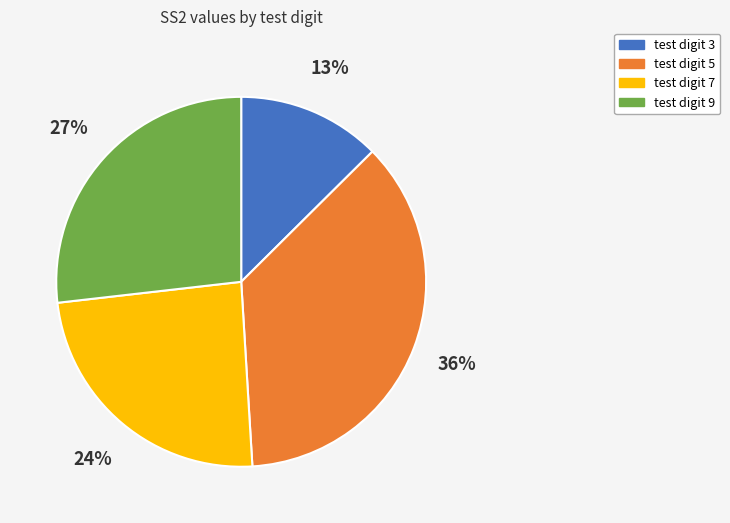

Is the sum of test digit 9 and test digit 5 greater than half?

Yes